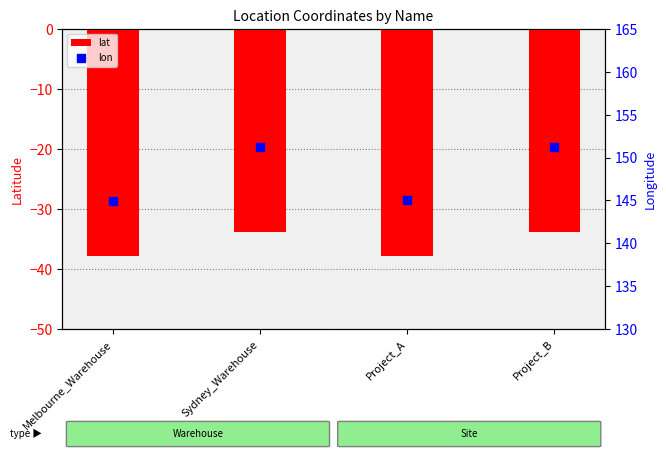

Is the value of lat at Melbourne_Warehouse greater than the value of lon at Project_A?

No